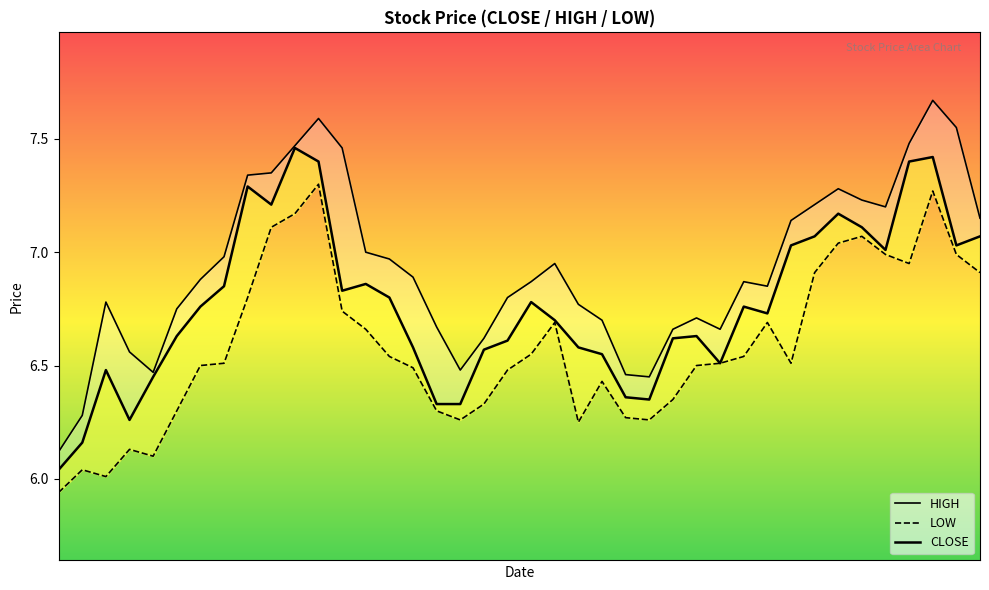

Which label corresponds to the largest value in the chart?

37